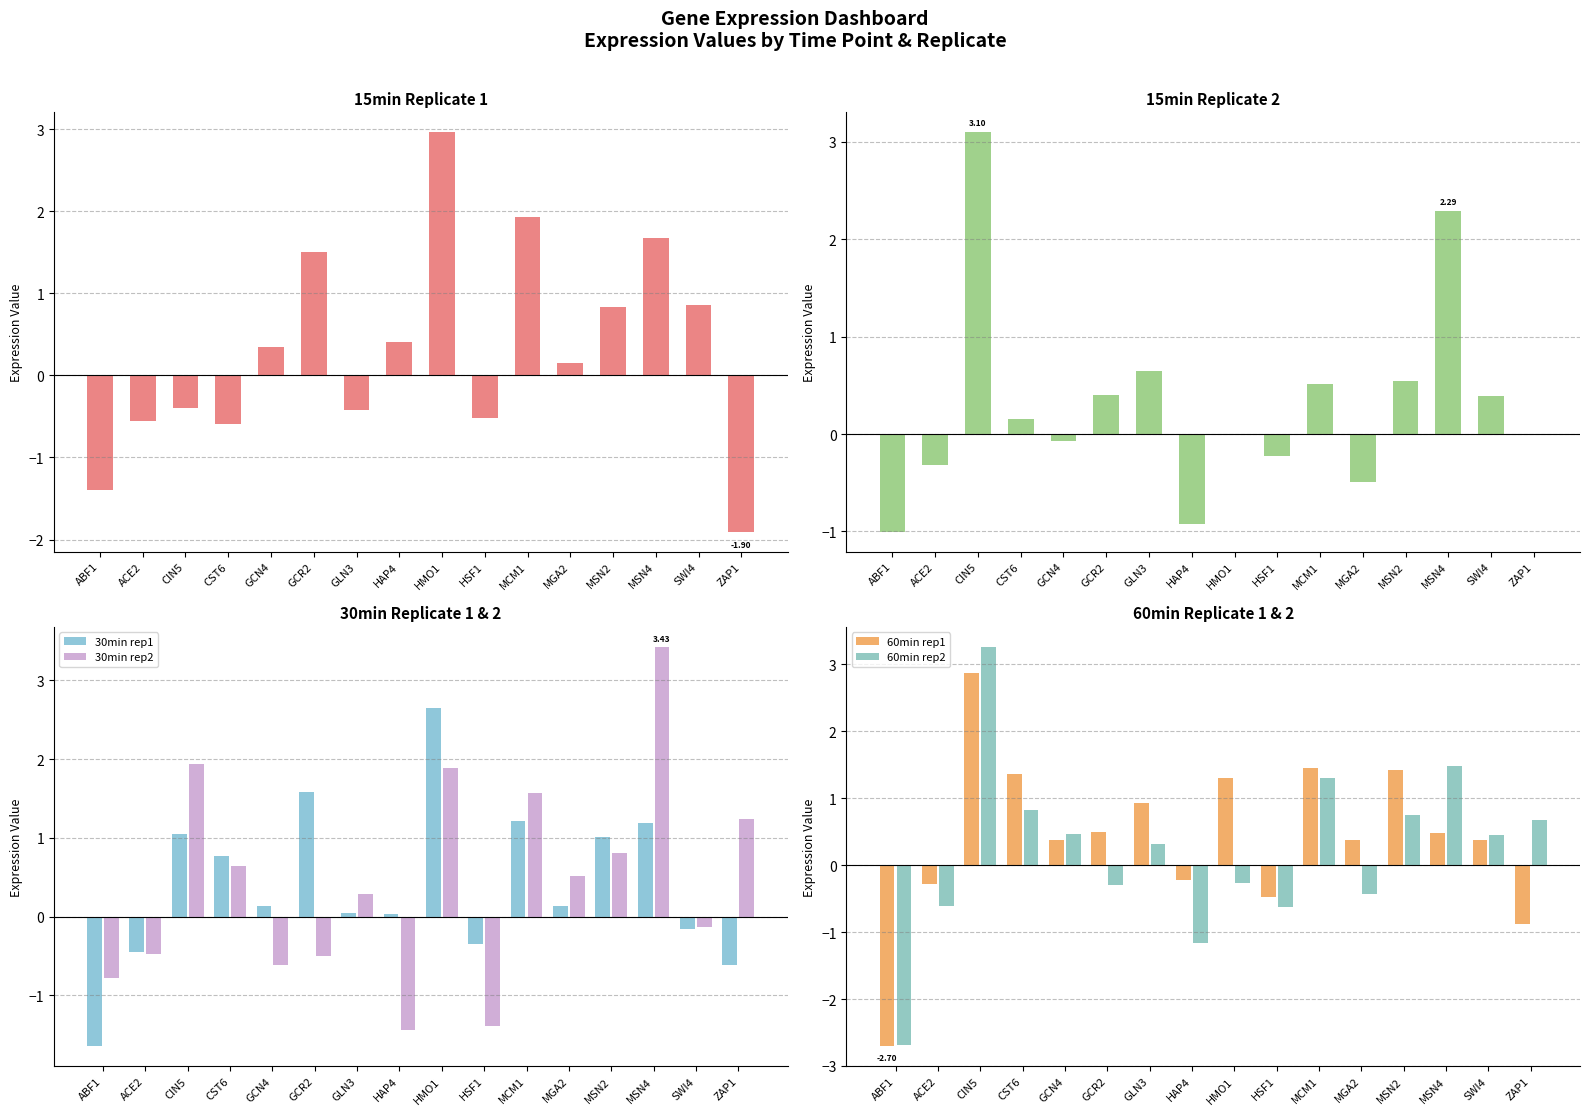

How many data points in 15min rep2 are above 0?

9